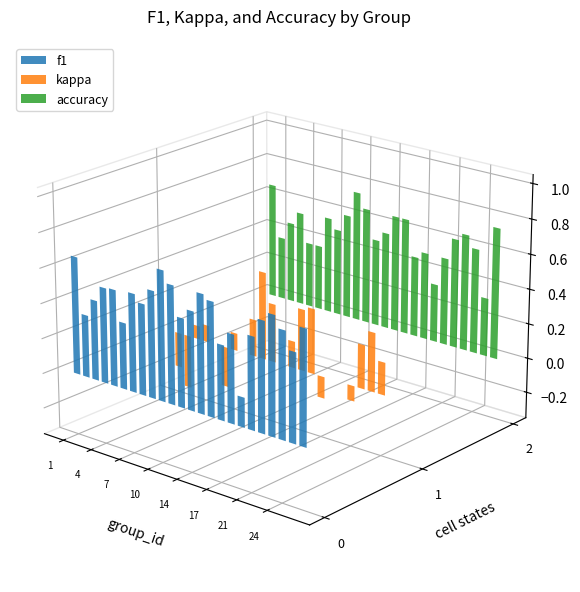

What is the difference between the accuracy values at 15 and 19?

0.3